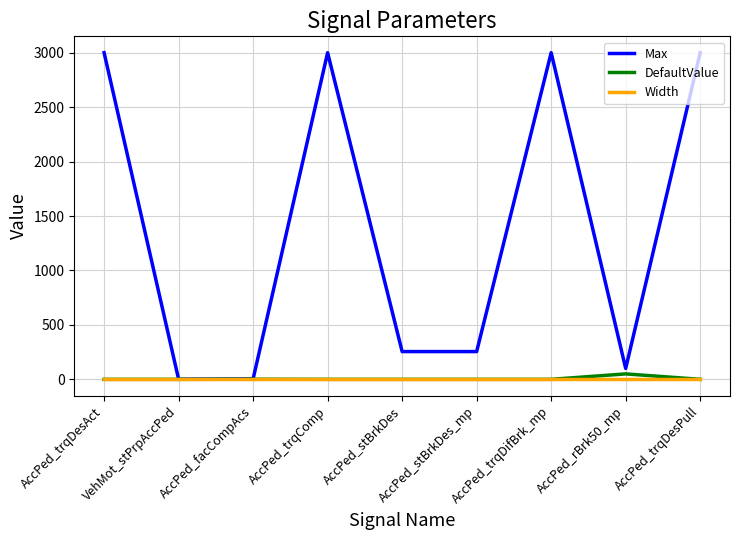

True or false: DefaultValue has a value of 0.0 at AccPed_stBrkDes_mp.

True